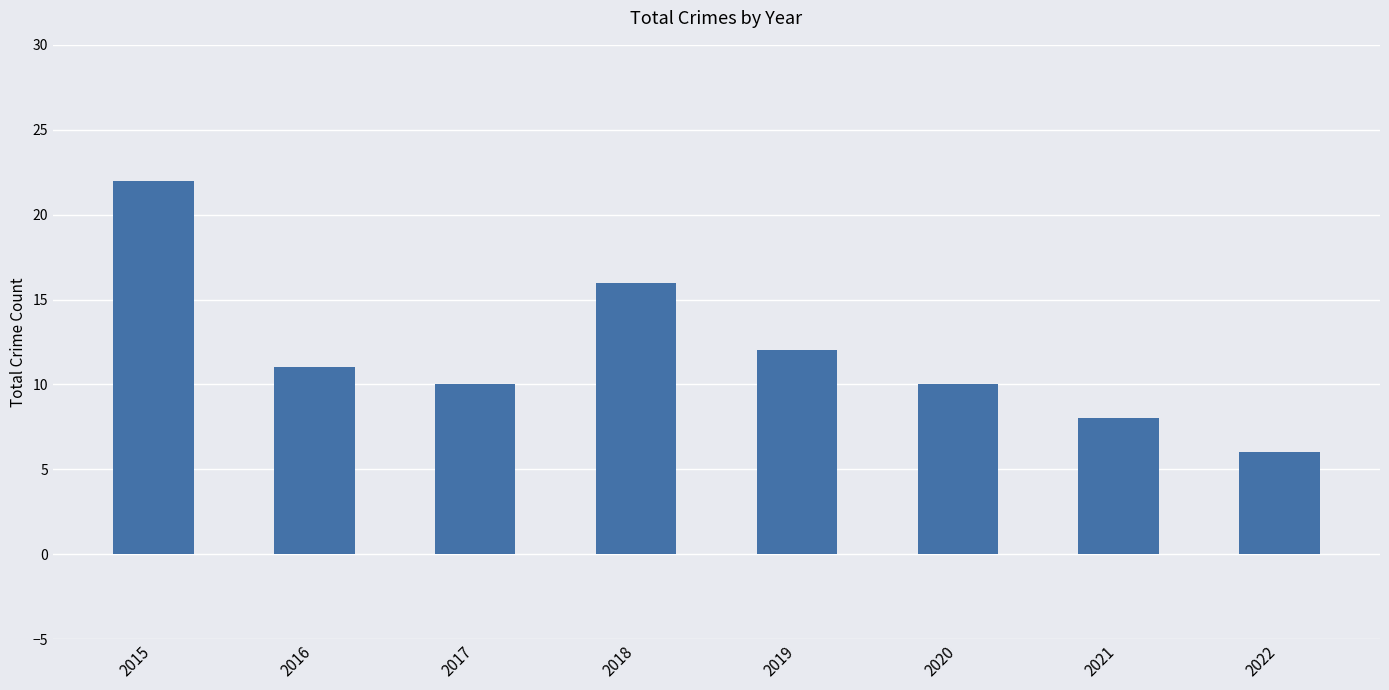

What value does the data have at 2016?

11